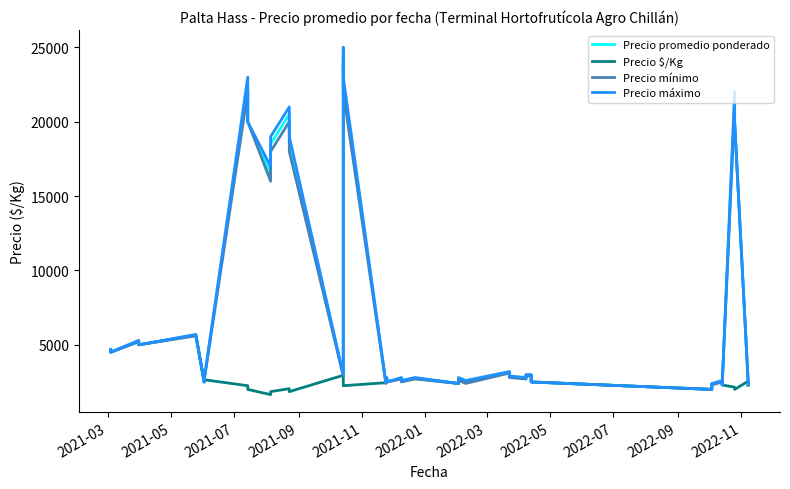

How many data points in Precio promedio ponderado are above 2850?

19